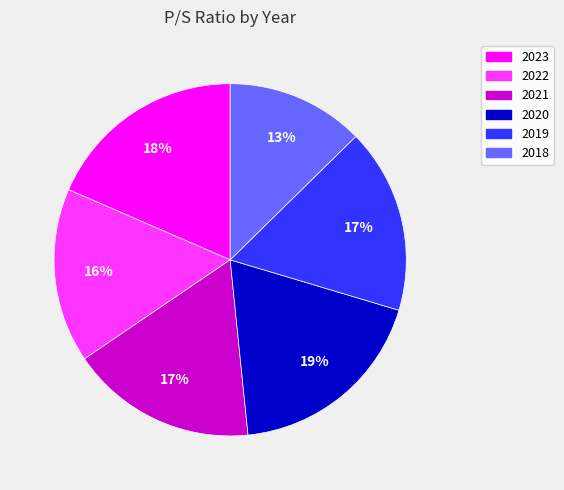

Does any single category account for the majority?

No